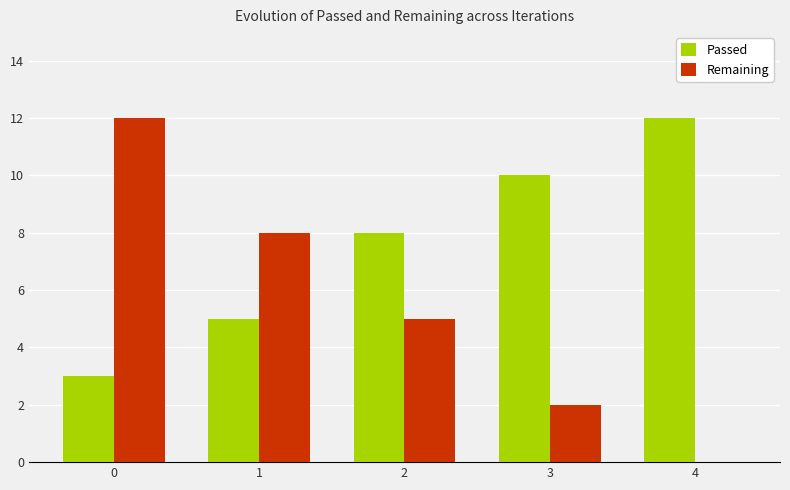

What is the highest value of the Passed series?

12